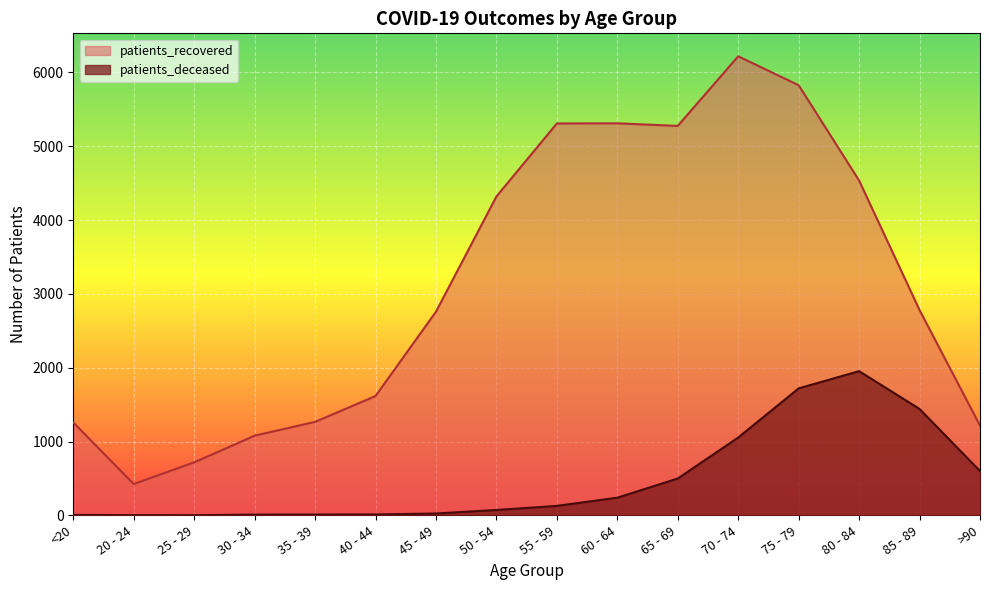

In patients_deceased, how many points are lower than both neighbors (excluding endpoints)?

1